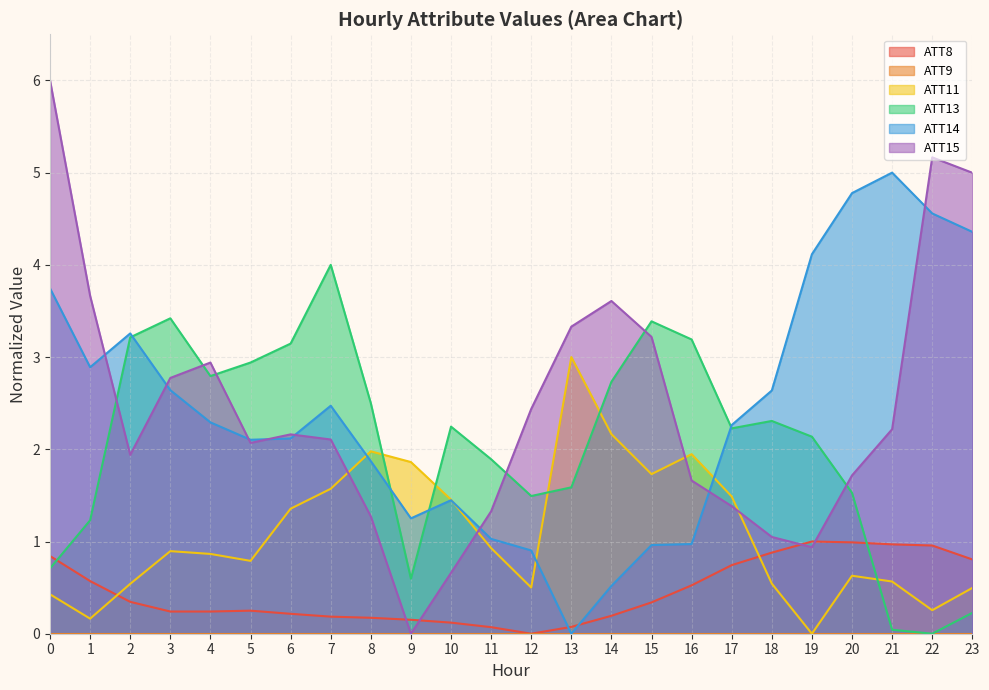

What is the maximum value shown in the chart?

6.0